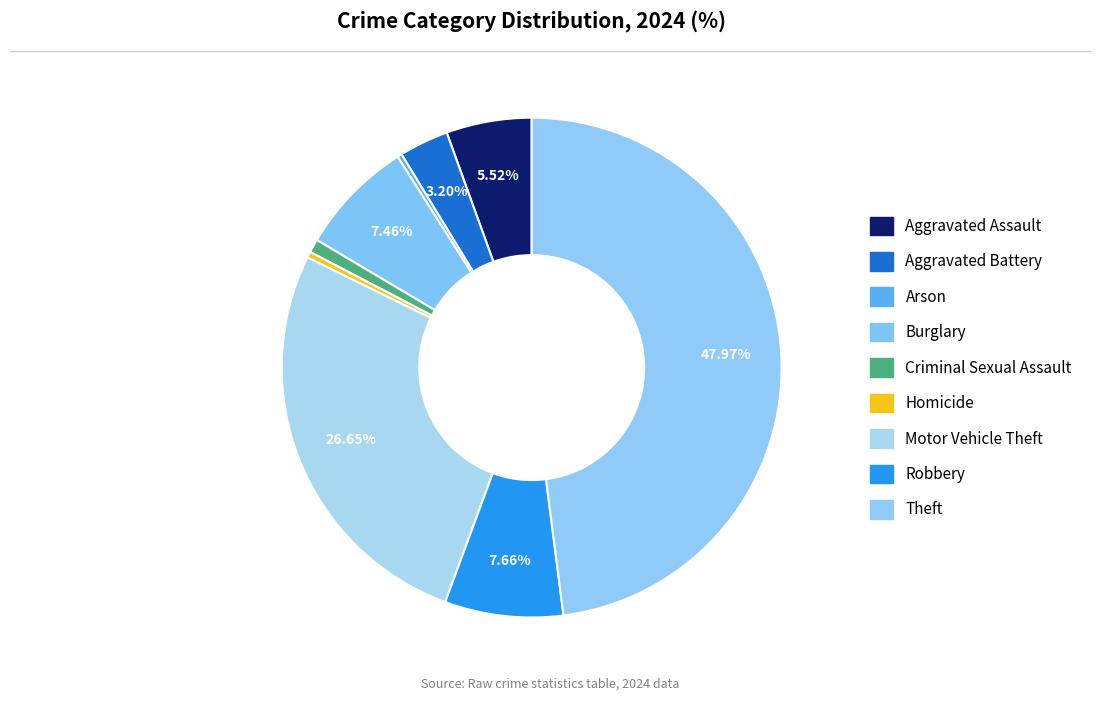

Which slice is the smallest?

Arson